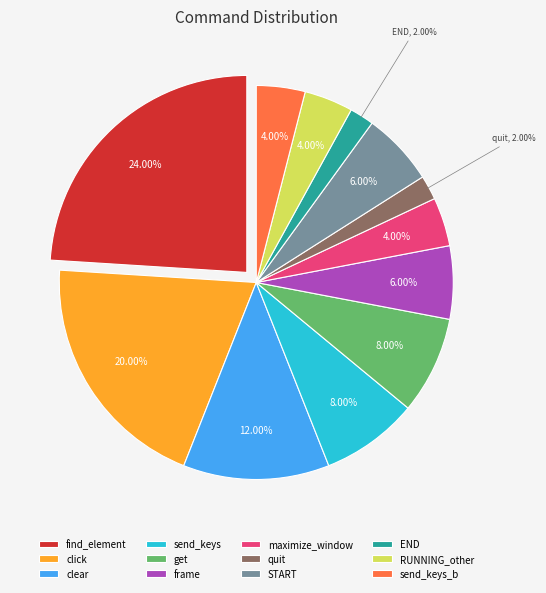

To the nearest percent, what is the average slice percentage?

8%